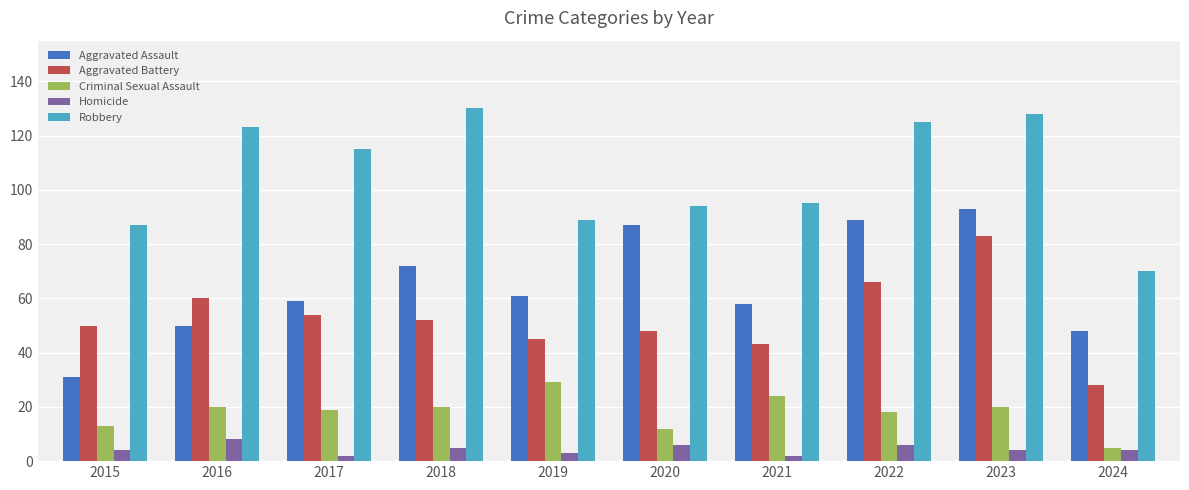

What are all the series names shown in the legend?

Aggravated Assault, Aggravated Battery, Criminal Sexual Assault, Homicide, Robbery